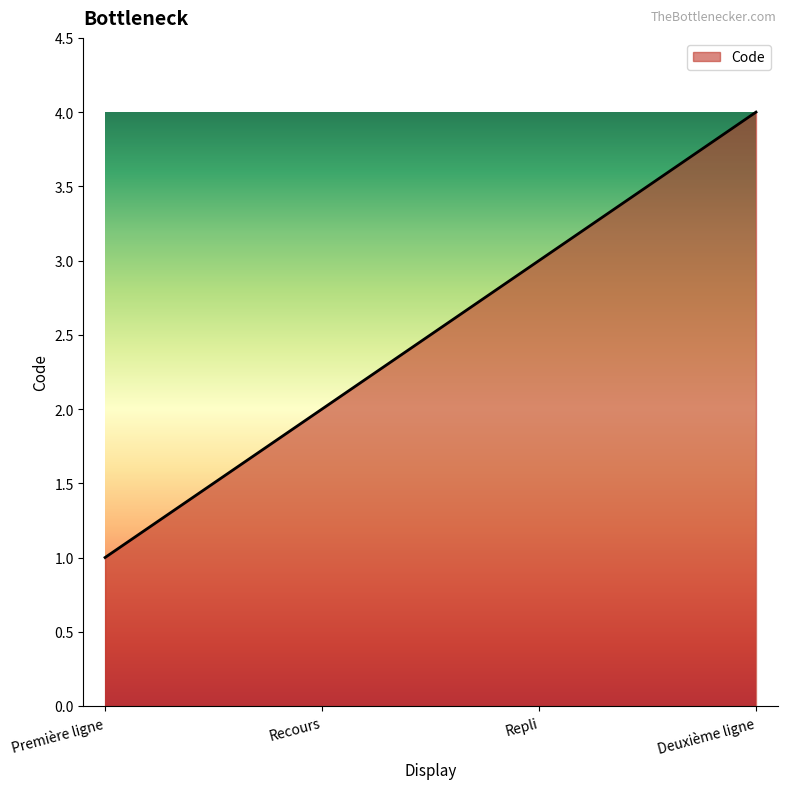

Reading right to left, extract all data points from this chart.

4	3	2	1